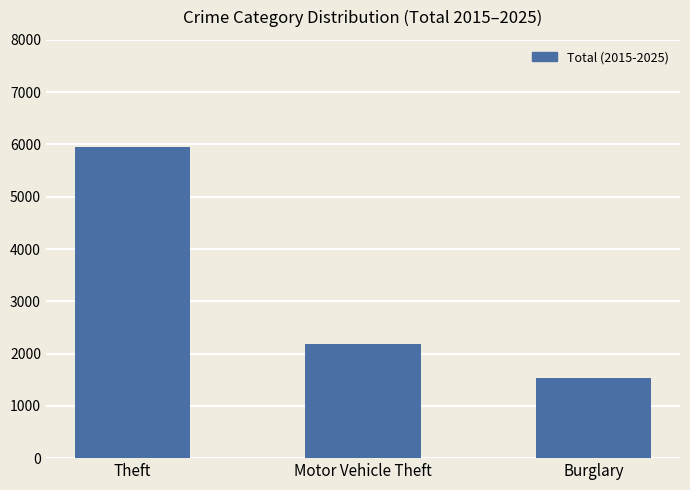

What is the value of the 1st bar from the left?

5948